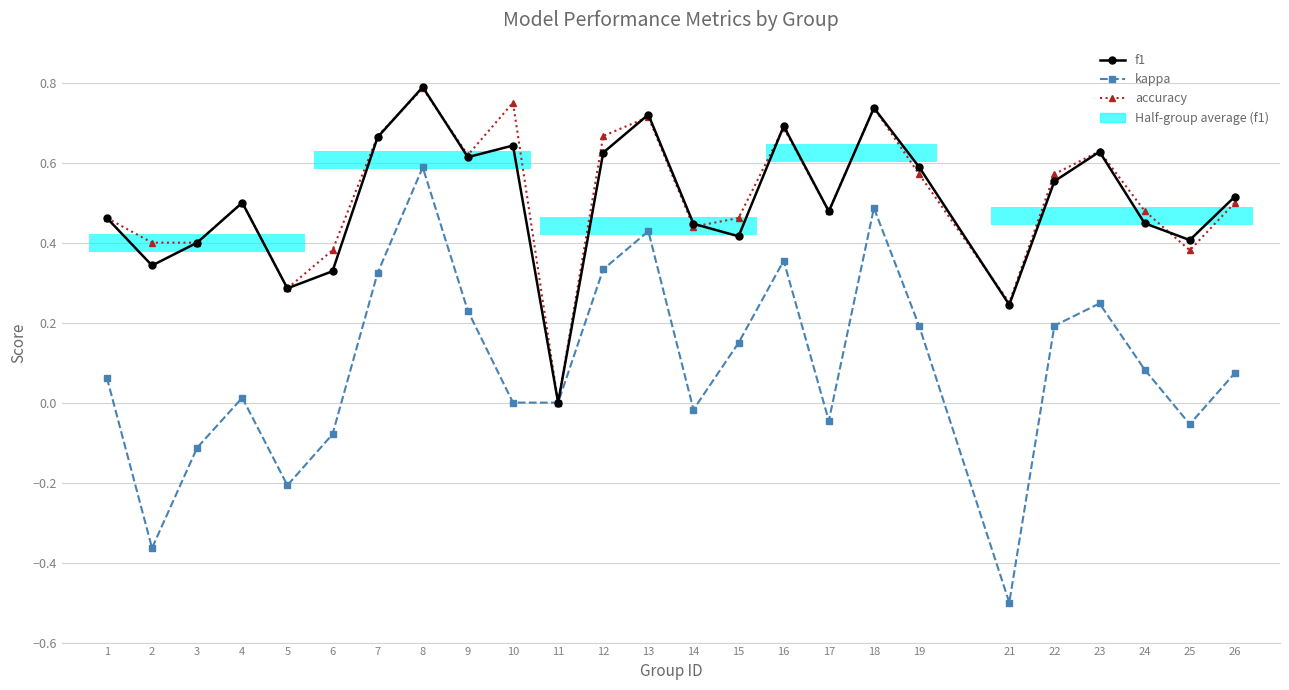

Are the bars horizontal?

Yes